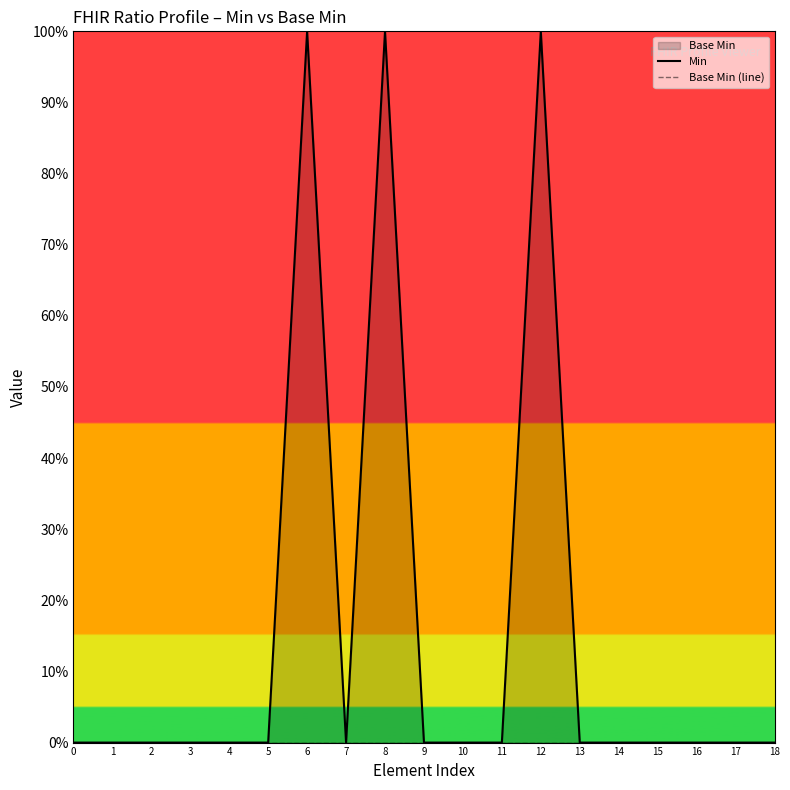

Is the value of Base Min (line) at 14 greater than the value of Min at 6?

No